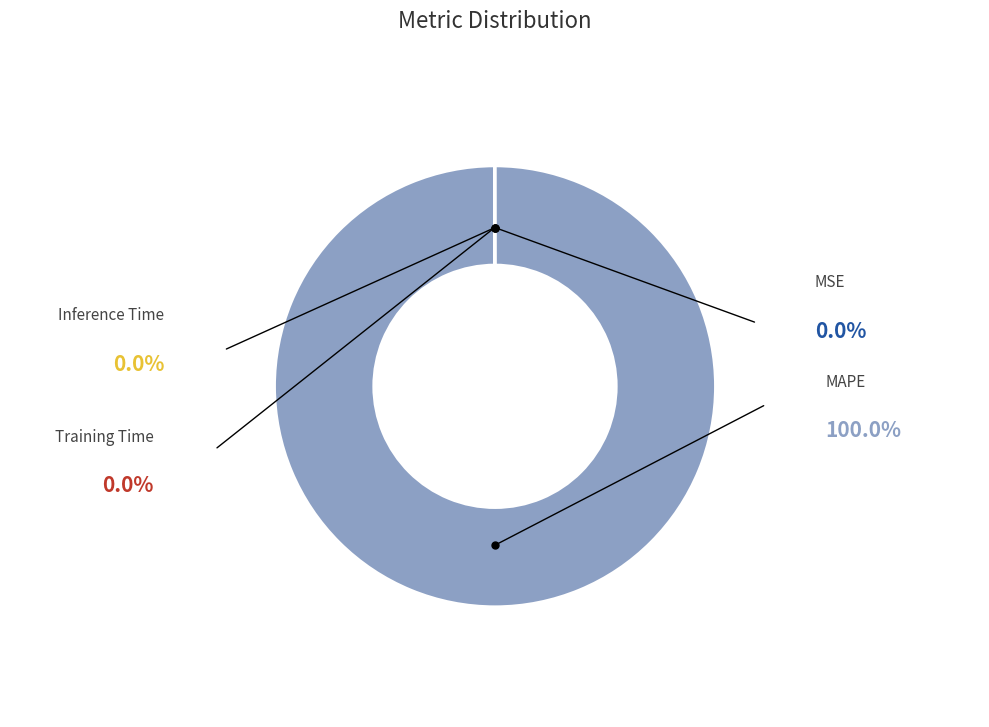

Which has a higher value, Training Time or MAPE?

MAPE